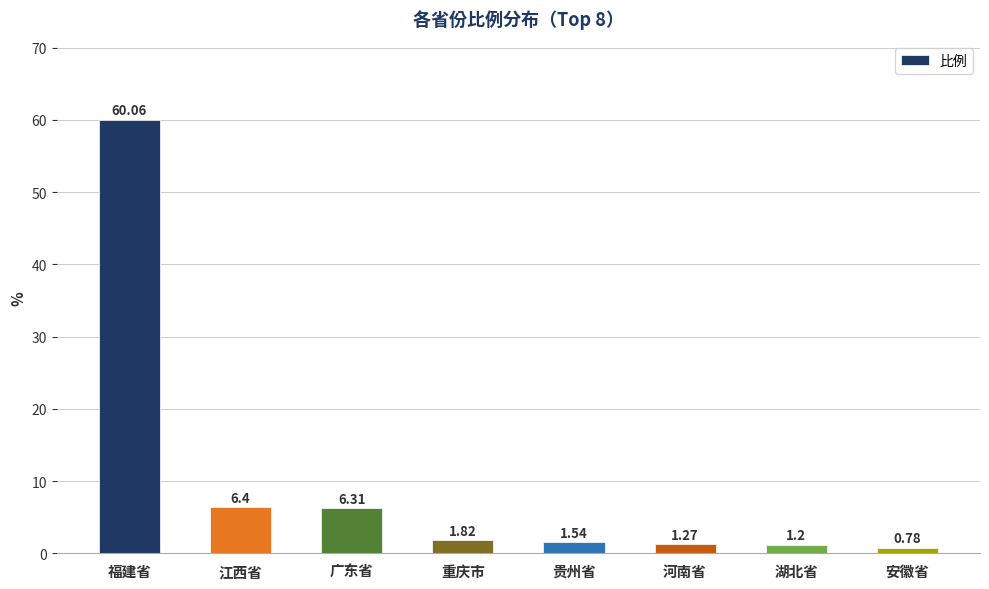

What is the greatest value displayed?

60.1